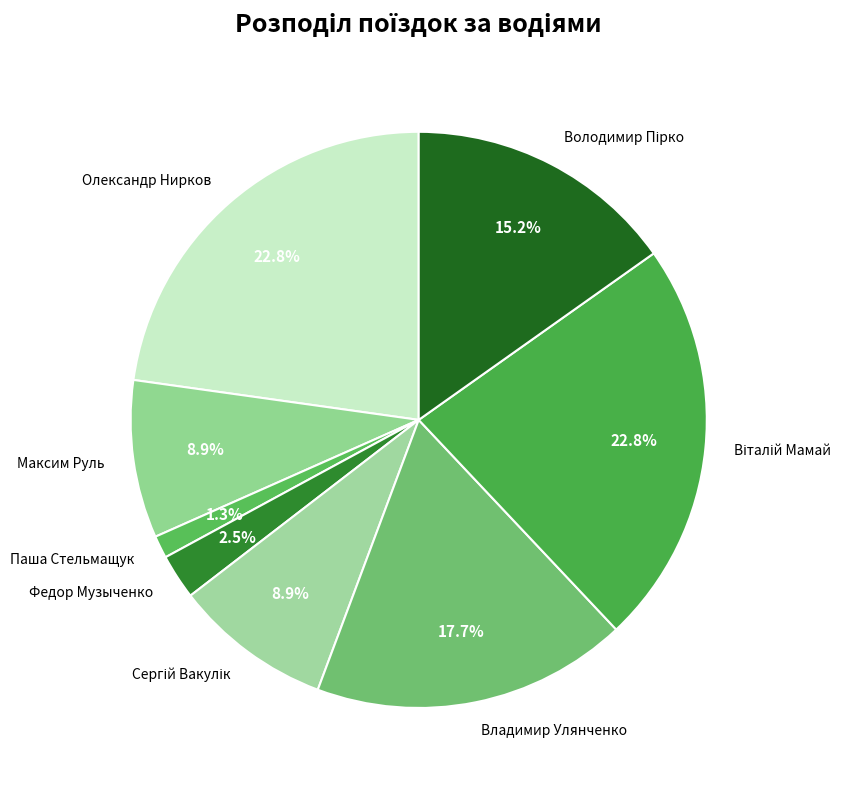

What is the smallest slice in the pie chart?

Паша Стельмащук